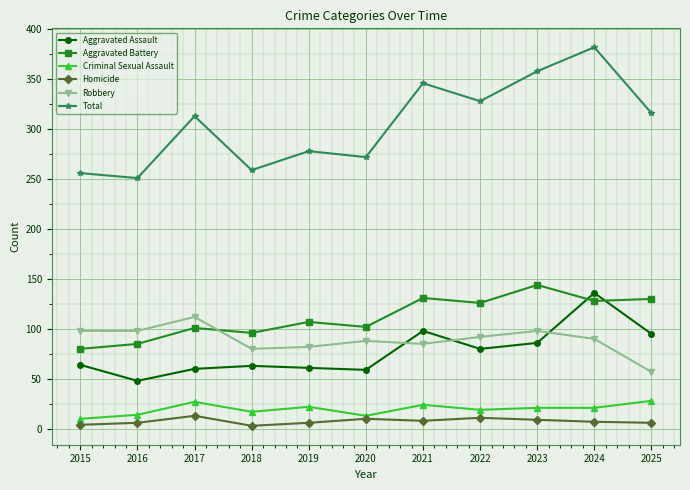

Does the chart have visible grid lines?

Yes